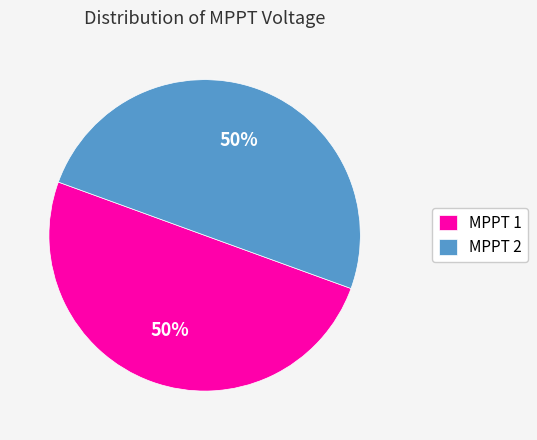

The MPPT 1 slice represents 37% of the pie. True or false?

False